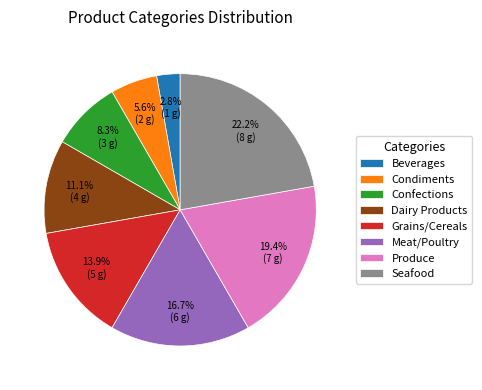

Rank the categories by value from highest to lowest.

Seafood, Produce, Meat/Poultry, Grains/Cereals, Dairy Products, Confections, Condiments, Beverages